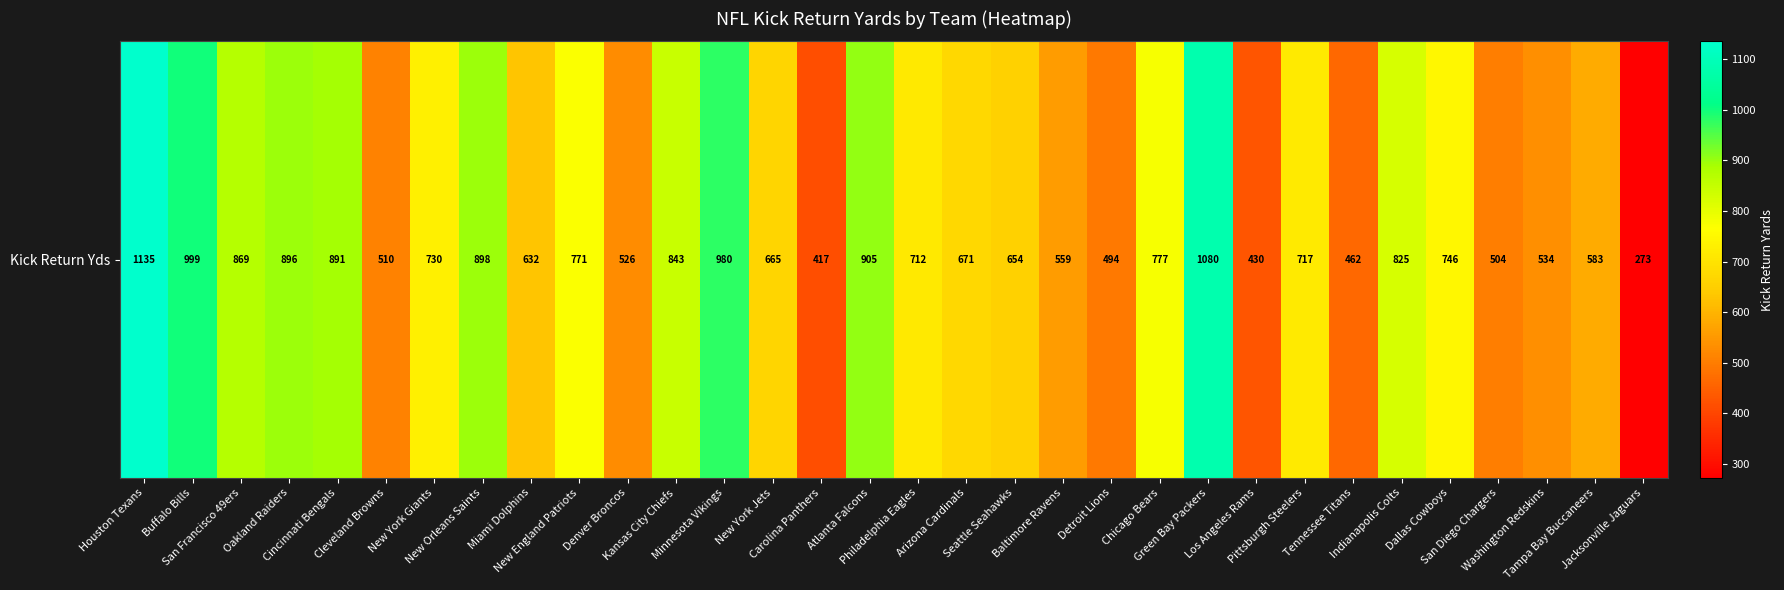

What is the change in value from New York Giants to Jacksonville Jaguars?

-457